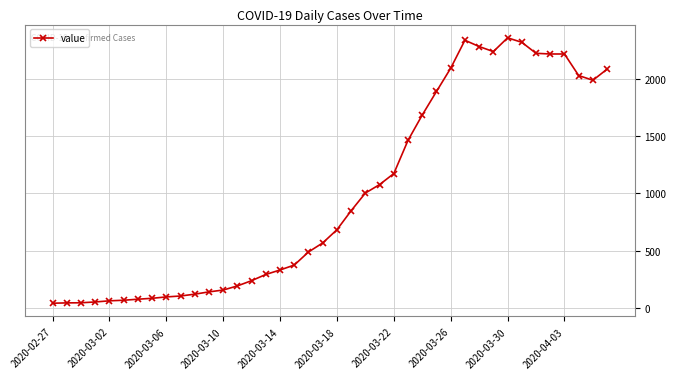

Does the chart have visible grid lines?

Yes